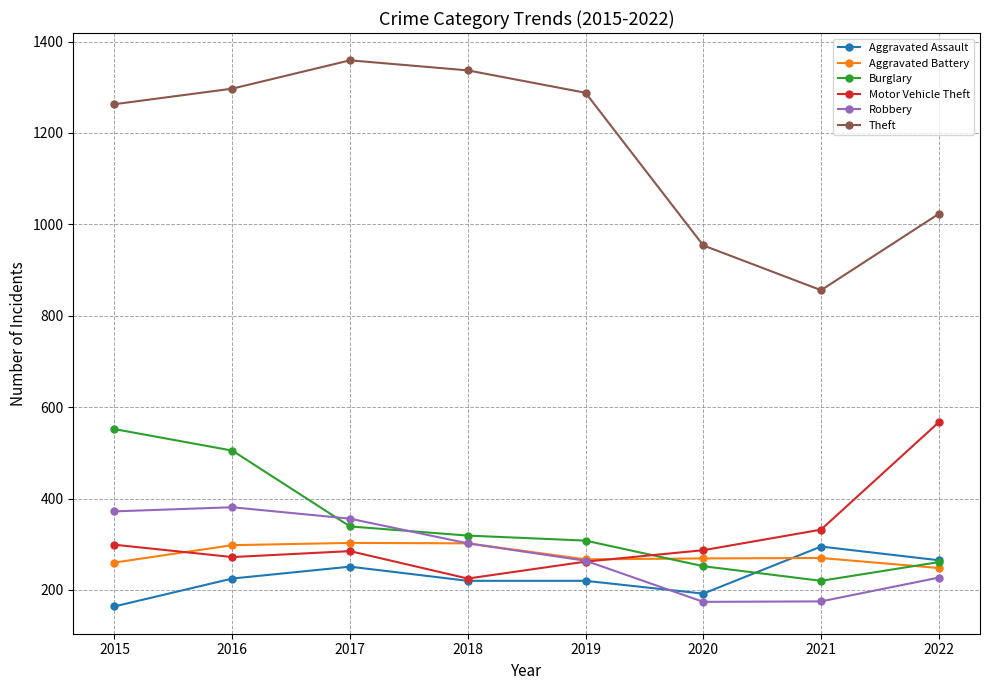

True or false: Theft and Burglary cross at least once.

False